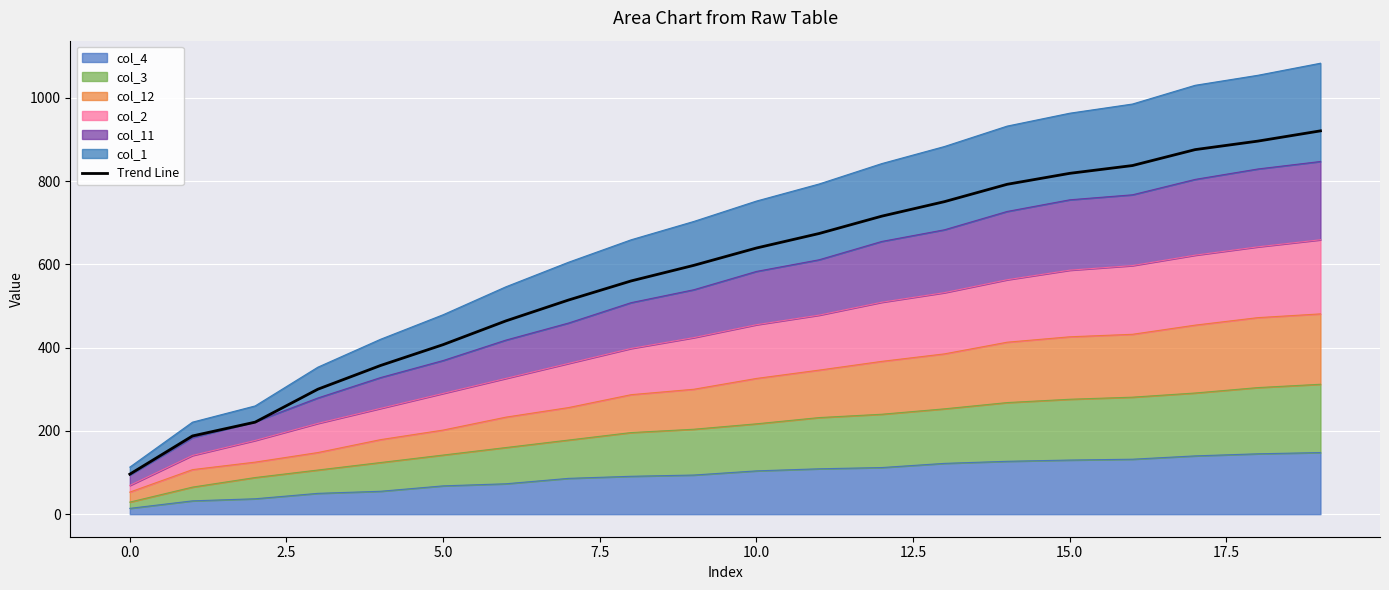

What is the value of the 16th point from the left?

818.5